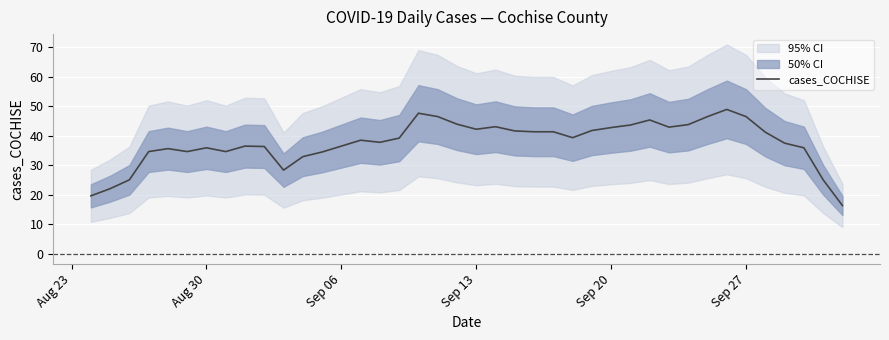

What is the highest value of the cases_COCHISE series?

48.9